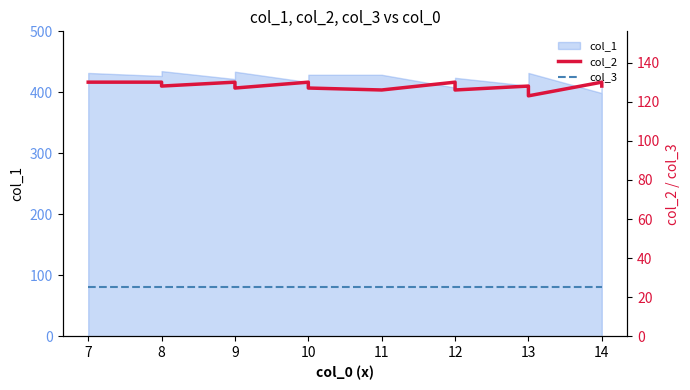

How many interior local peaks does the col_2 series have?

5